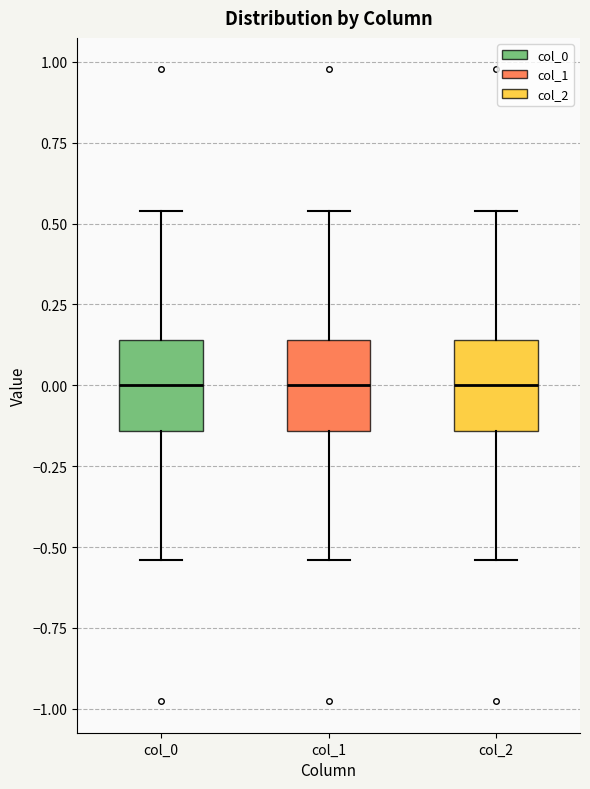

Reading left to right, read every box against the y-axis: the position of its median line, the range the box covers, and the ends of its whiskers. The values are not printed on the chart, so give them approximately, as read against the axis.

col_0: median 0.00, box -0.15 to 0.15, whiskers -0.55 to 0.55
col_1: median 0.00, box -0.15 to 0.15, whiskers -0.55 to 0.55
col_2: median 0.00, box -0.15 to 0.15, whiskers -0.55 to 0.55